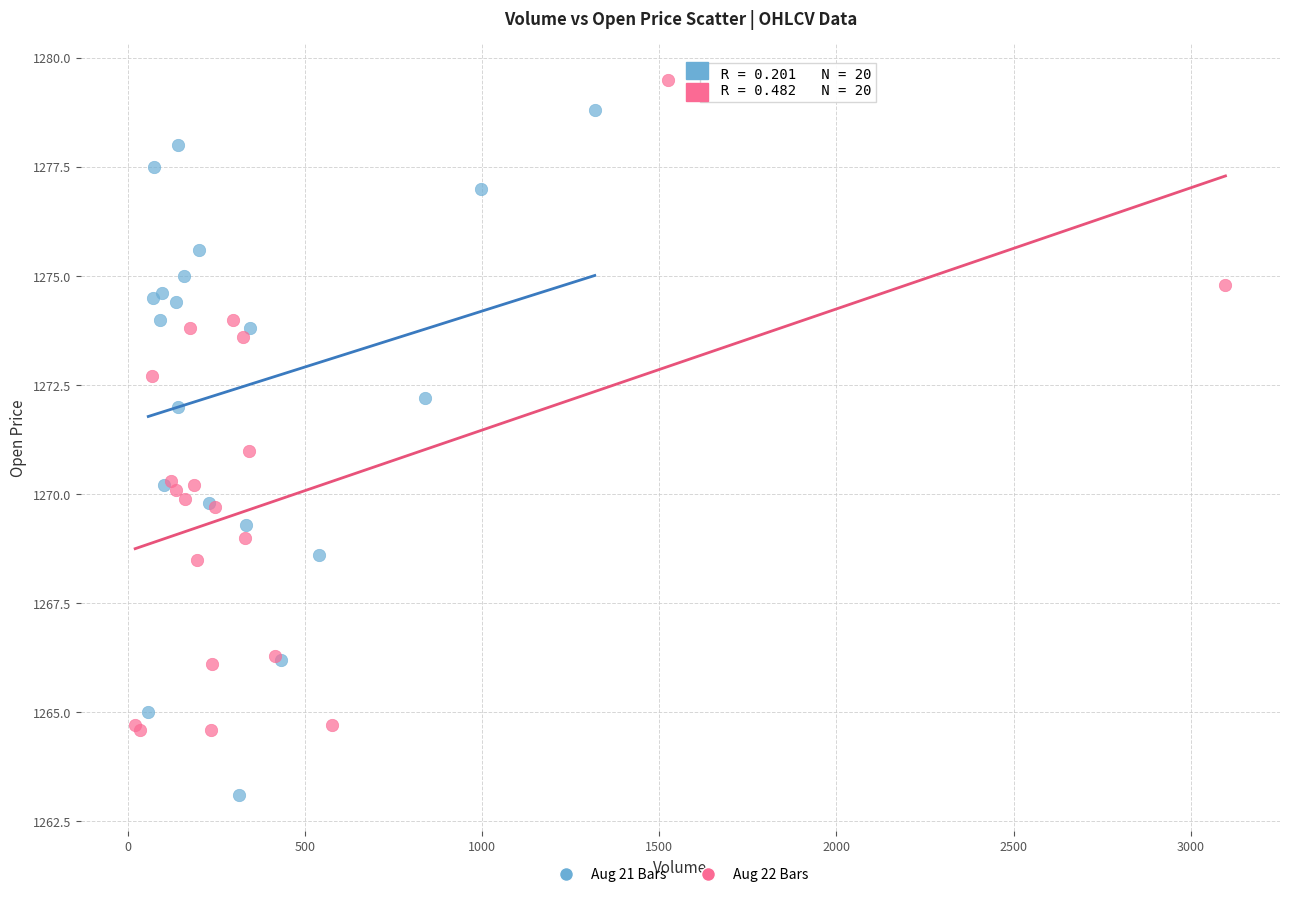

Which series contains the lowest Y value?

Aug 21 Bars